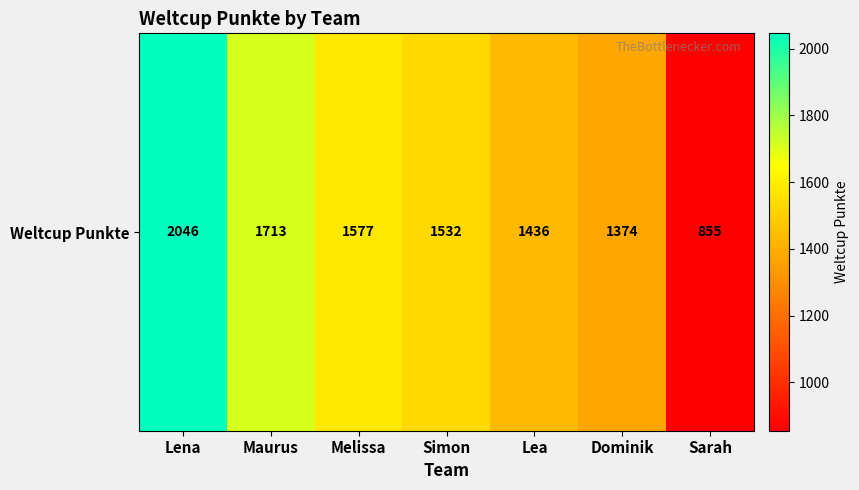

The chart shows a value of 1532 at Simon. True or false?

True